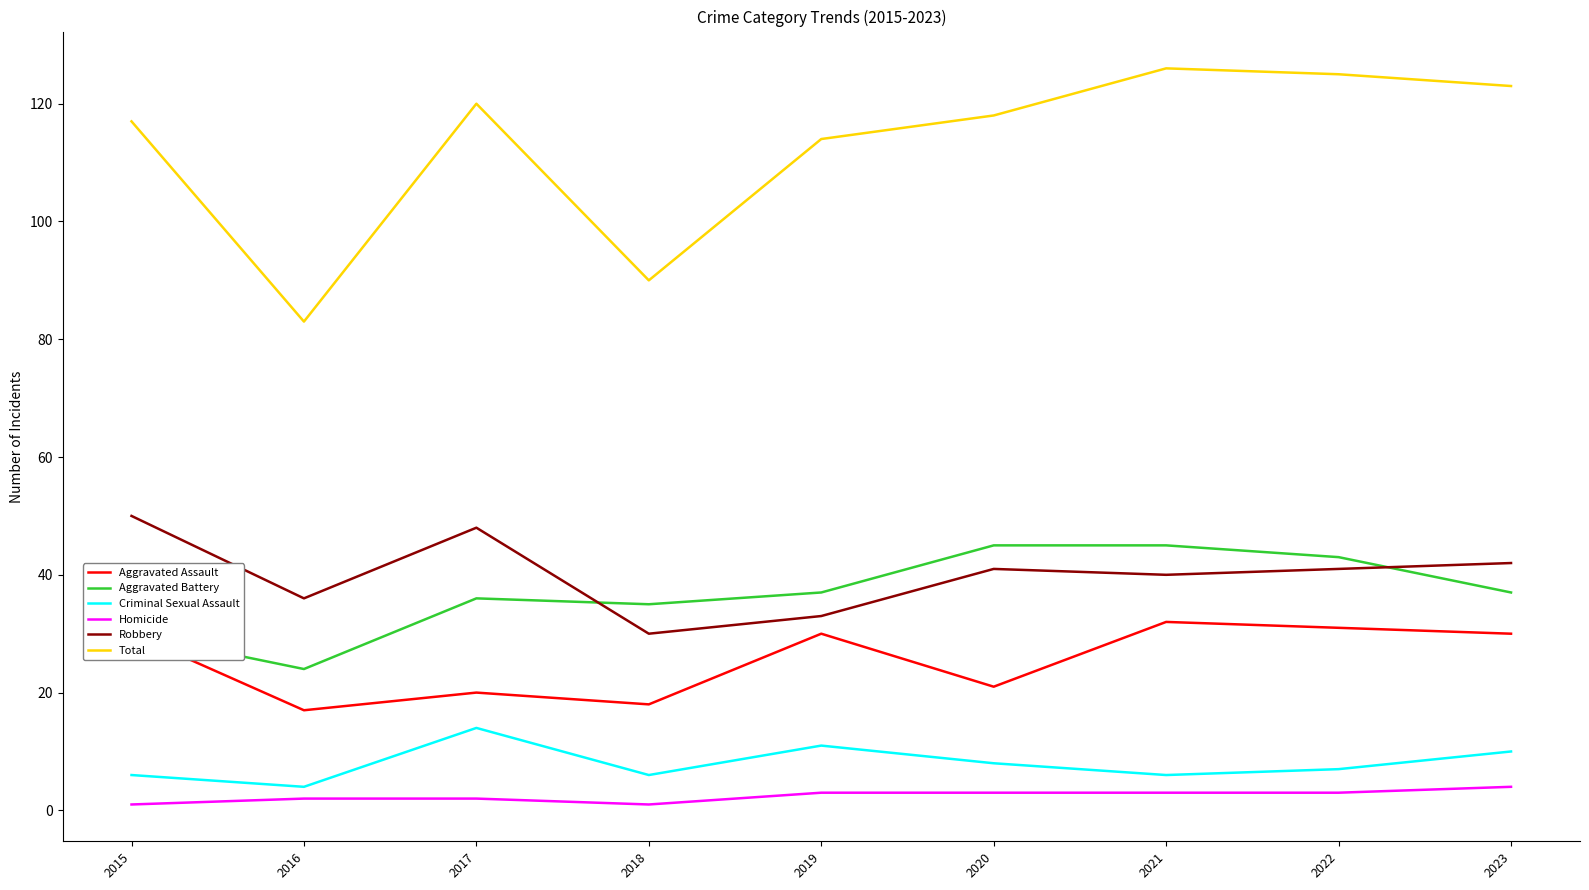

What are all the series names shown in the legend?

Aggravated Assault, Aggravated Battery, Criminal Sexual Assault, Homicide, Robbery, Total